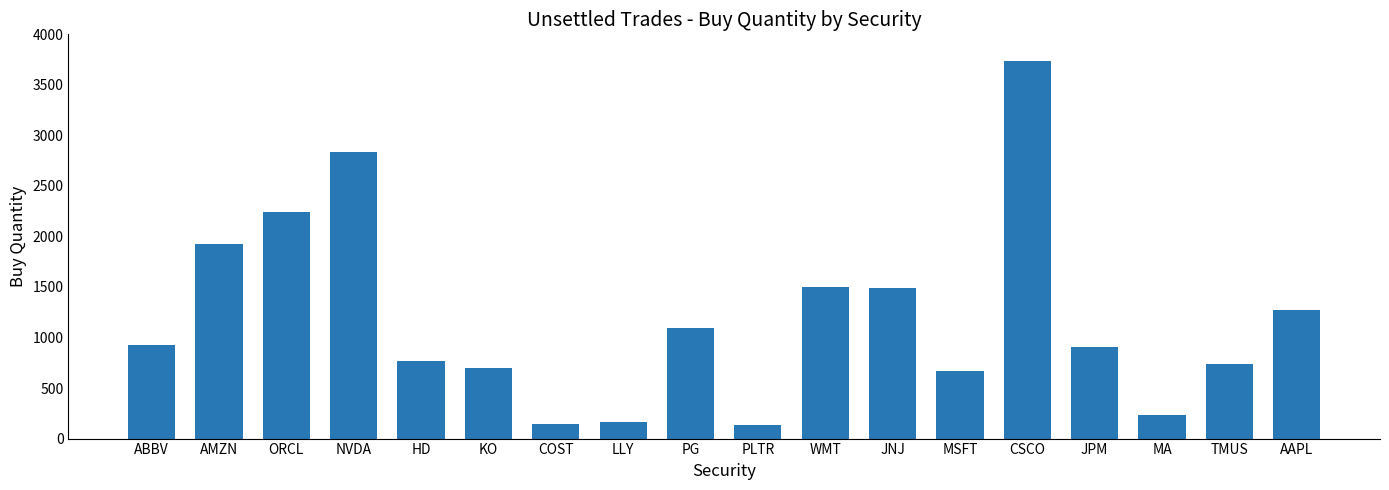

What is the greatest value displayed?

3736